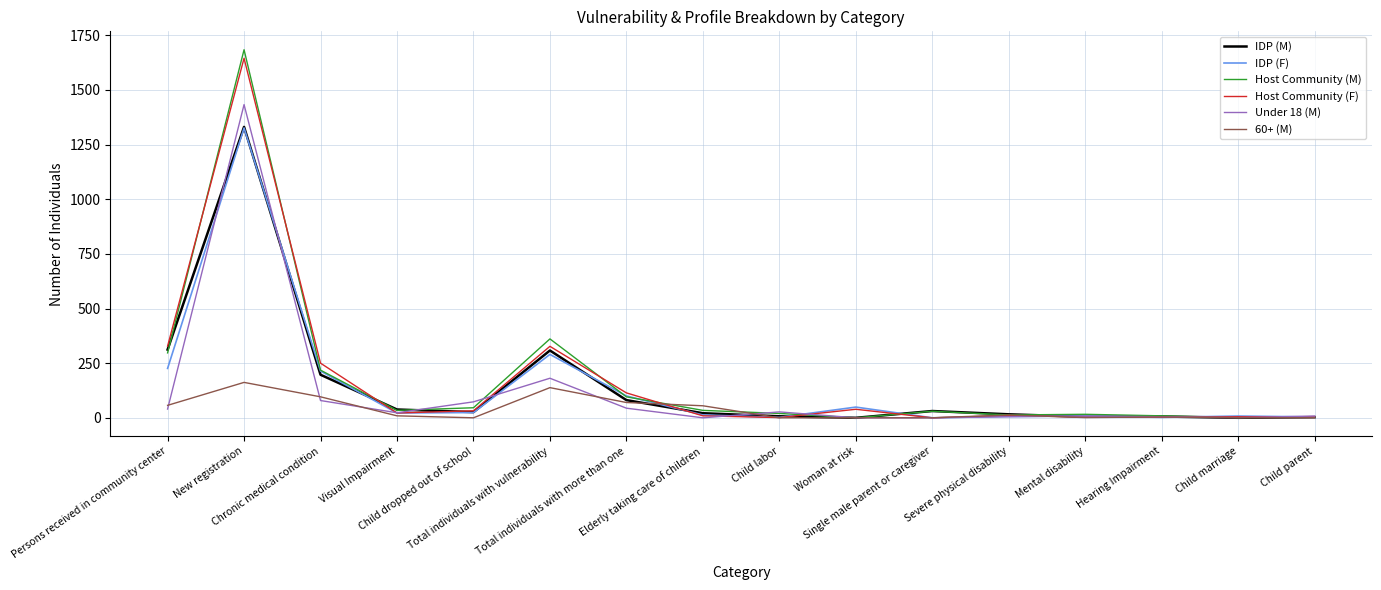

What is the total value across all series at Total individuals with more than one?

505